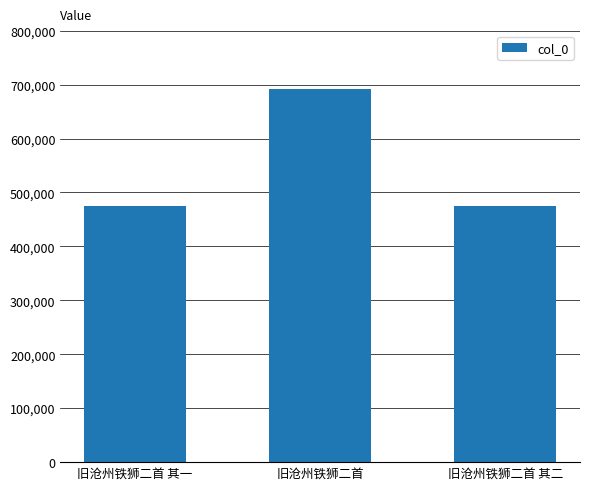

Which has a higher value, 旧沧州铁狮二首 其二 or 旧沧州铁狮二首?

旧沧州铁狮二首